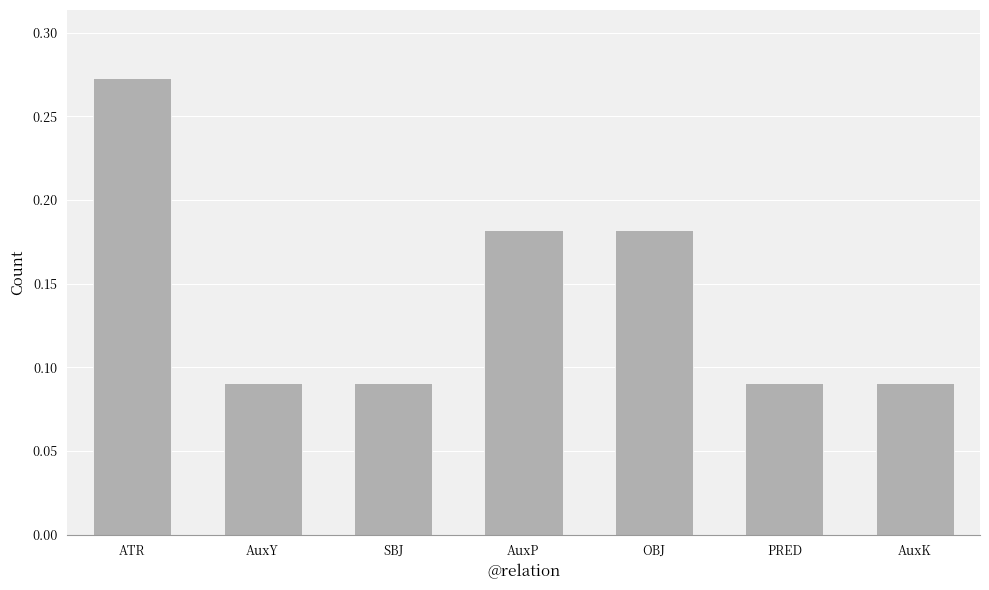

What is the change in value from AuxY to AuxP?

+0.1